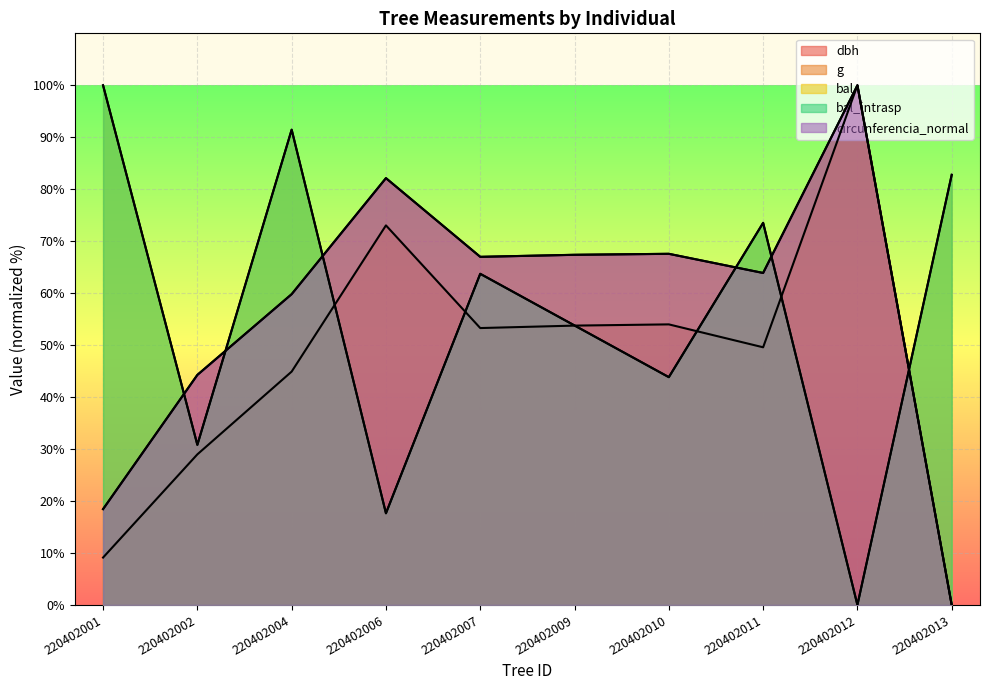

Reading right to left, what are all the values shown in this chart?

dbh: 220402013=0.0	220402012=100.0	220402011=63.9	220402010=67.6	220402009=67.4	220402007=67.0	220402006=82.1	220402004=59.8	220402002=44.3	220402001=18.4
g: 220402013=0.0	220402012=100.0	220402011=49.6	220402010=54.0	220402009=53.8	220402007=53.3	220402006=73.0	220402004=44.9	220402002=29.0	220402001=9.1
bal: 220402013=82.8	220402012=0.0	220402011=73.5	220402010=43.8	220402009=53.8	220402007=63.7	220402006=17.6	220402004=91.5	220402002=30.8	220402001=100.0
bal_intrasp: 220402013=82.8	220402012=0.0	220402011=73.5	220402010=43.8	220402009=53.8	220402007=63.7	220402006=17.6	220402004=91.5	220402002=30.8	220402001=100.0
circunferencia_normal: 220402013=0.0	220402012=100.0	220402011=63.9	220402010=67.6	220402009=67.4	220402007=67.0	220402006=82.1	220402004=59.8	220402002=44.3	220402001=18.4